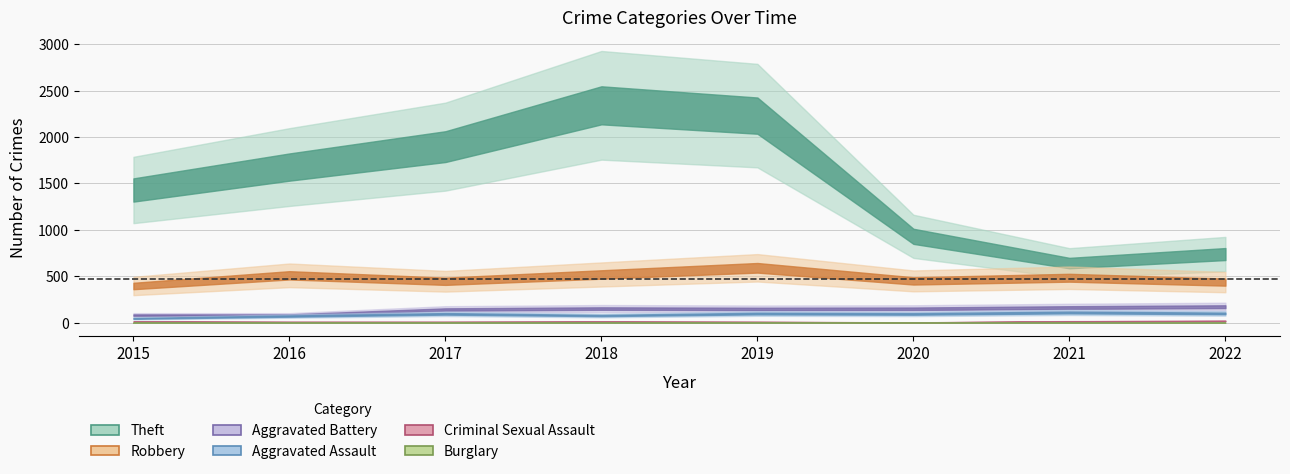

Is it true that Burglary equals 1 at 2021?

False